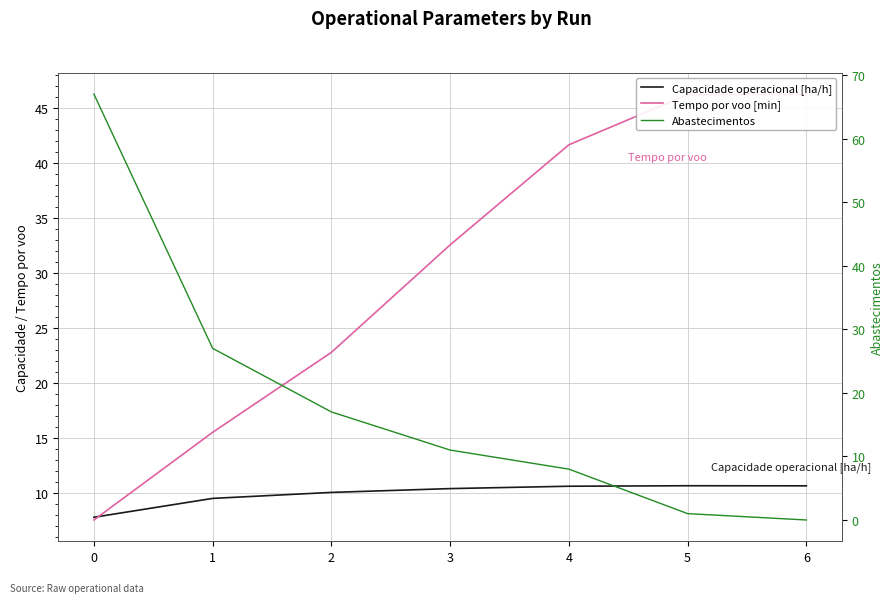

What are all the series names shown in the legend?

Capacidade operacional [ha/h], Tempo por voo [min], Abastecimentos